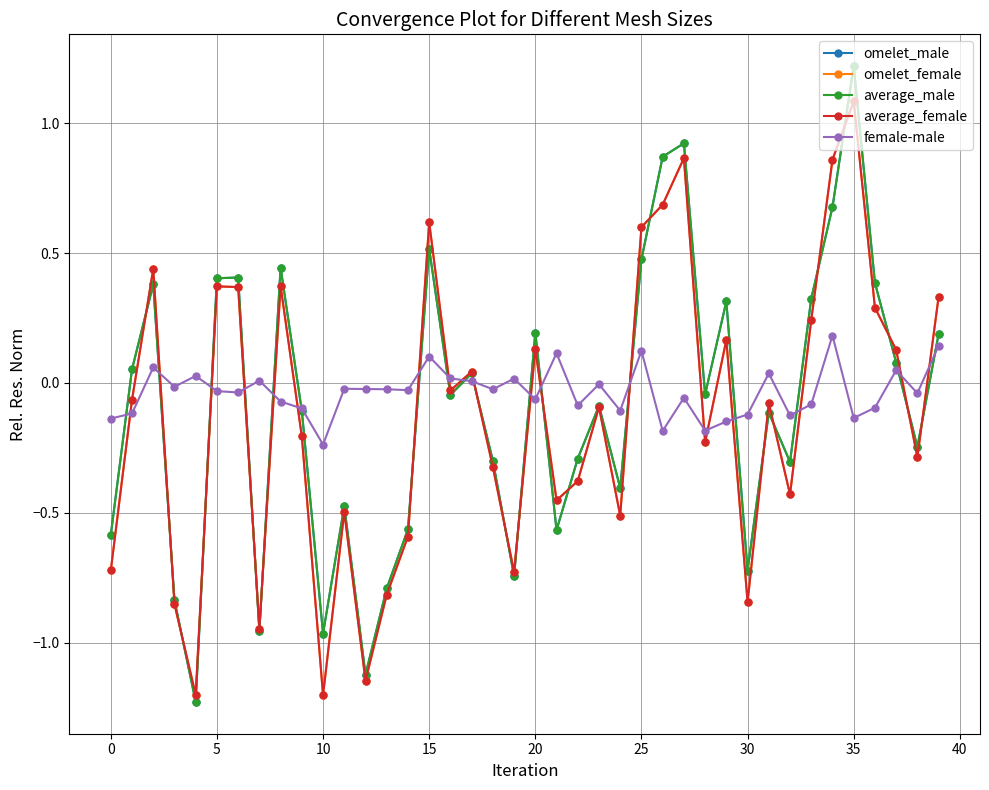

What is the maximum value shown in the chart?

1.2